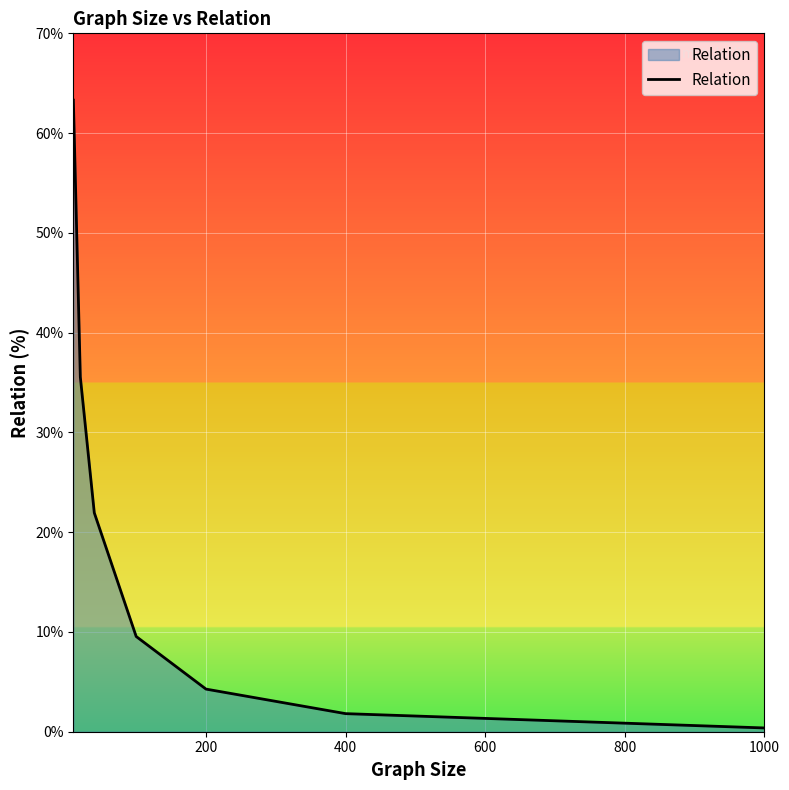

What is the greatest value displayed?

63.3